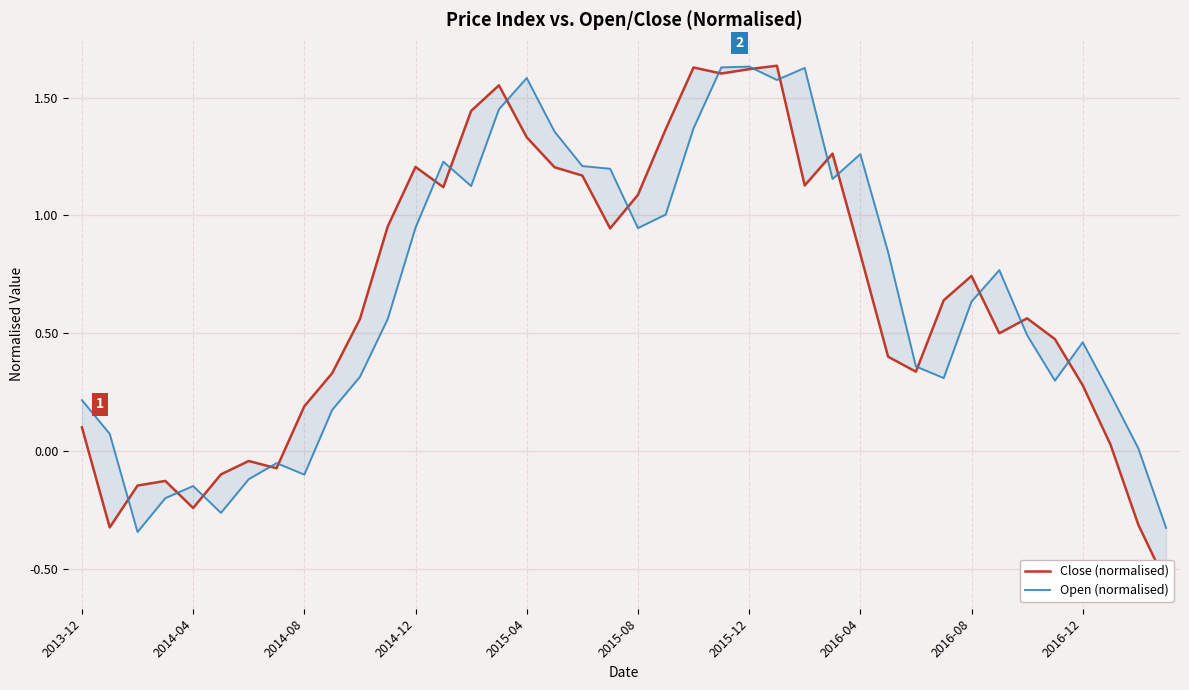

What is the average value of the Close (normalised) series?

0.7